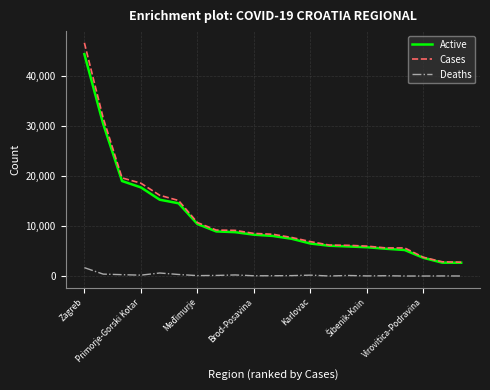

List the series in order of their peak value, highest first.

Cases, Active, Deaths